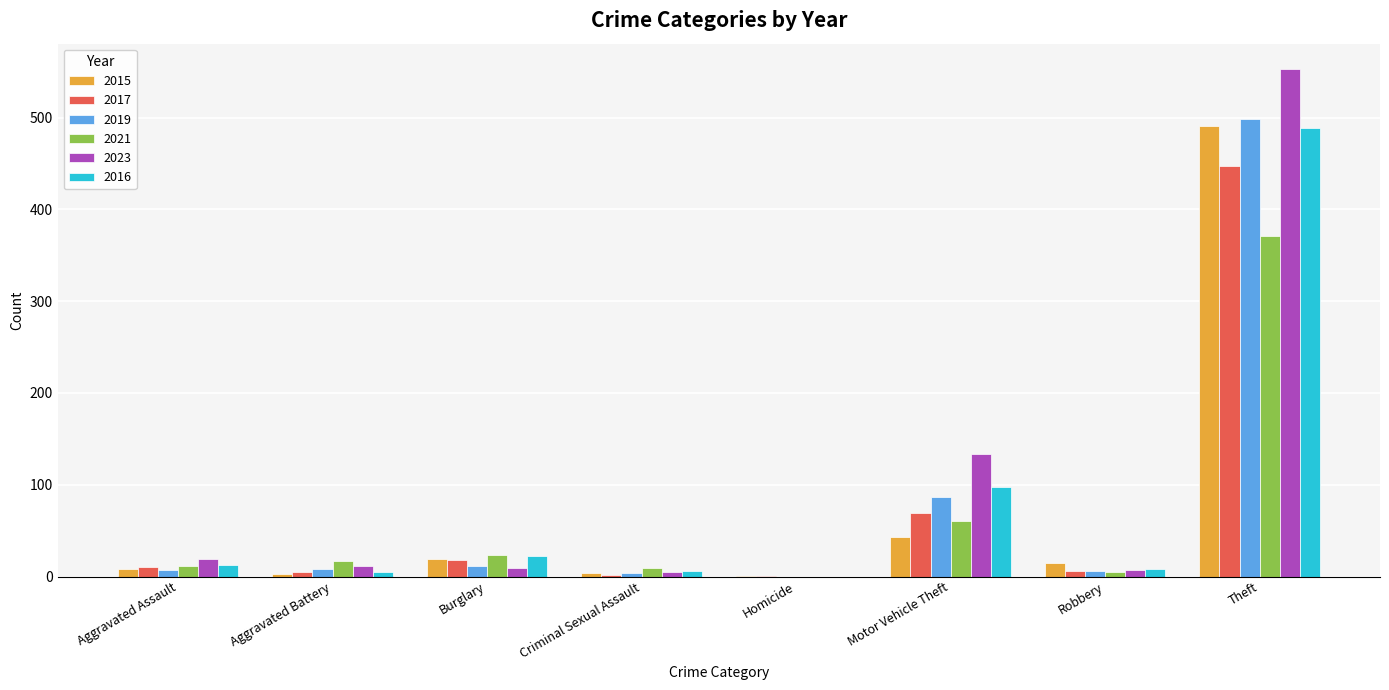

What is the difference between the 2015 values at Aggravated Battery and Robbery?

12